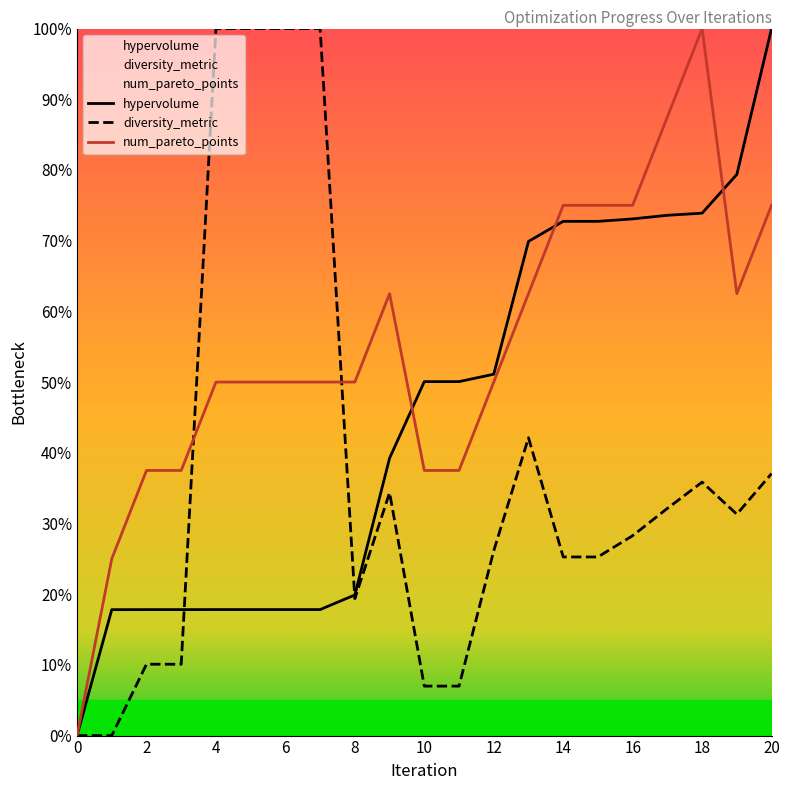

Reading left to right, extract all data points from this chart.

hypervolume: 0.0	17.8	17.8	17.8	17.8	17.8	17.8	17.8	19.9	39.2	50.1	50.1	51.1	69.9	72.7	72.7	73.1	73.6	73.9	79.4	100.0
diversity_metric: 0.0	0.0	10.1	10.1	100.0	100.0	100.0	100.0	19.4	34.4	7.0	7.0	26.1	42.1	25.3	25.3	28.3	32.1	35.8	31.3	37.1
num_pareto_points: 0.0	25.0	37.5	37.5	50.0	50.0	50.0	50.0	50.0	62.5	37.5	37.5	50.0	62.5	75.0	75.0	75.0	87.5	100.0	62.5	75.0